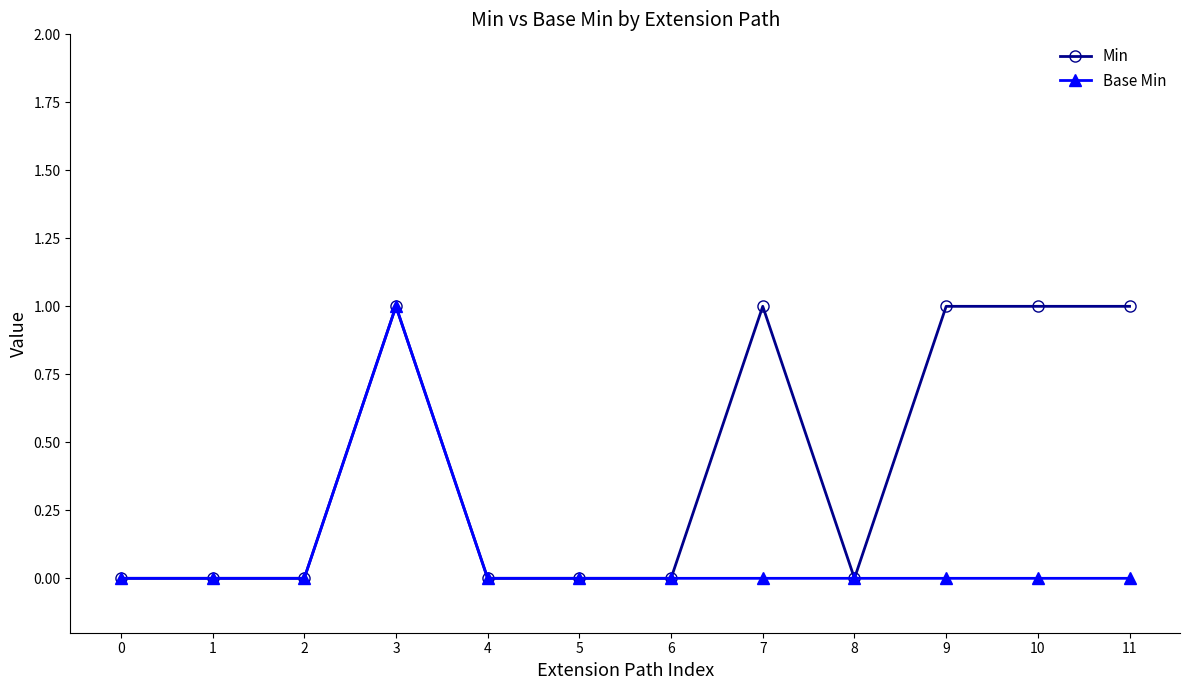

Between 6 and 11, which series saw the biggest shift?

Min